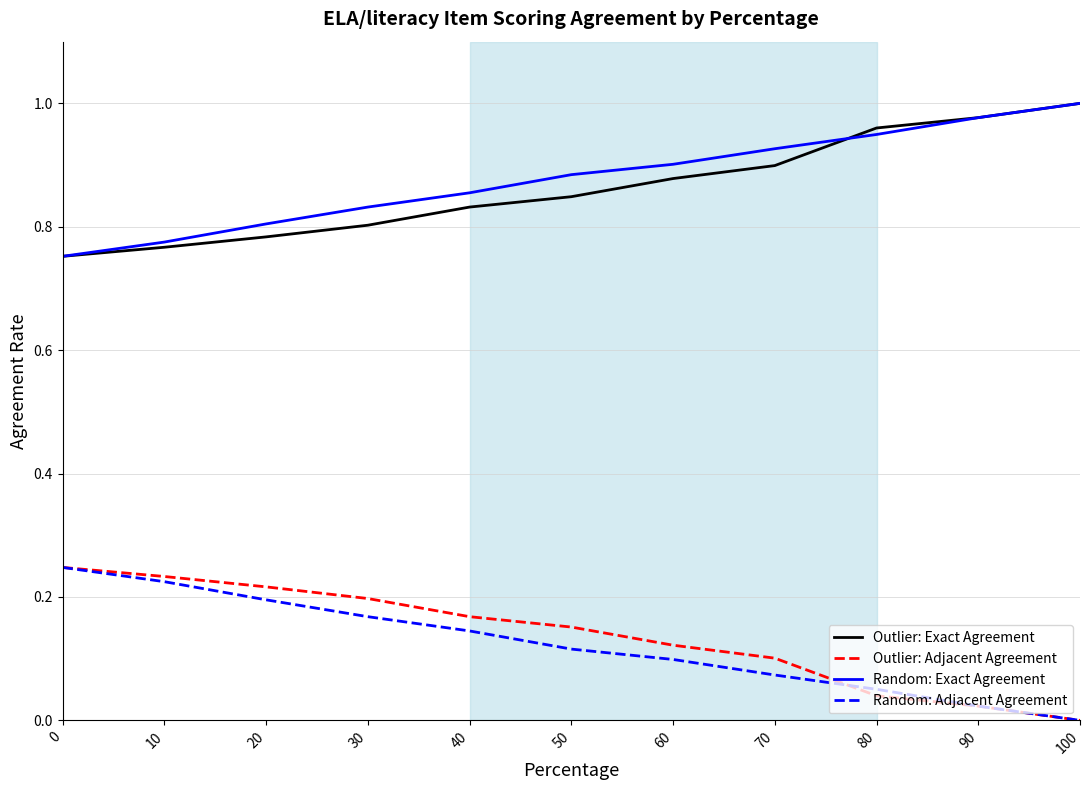

True or false: Random: Exact Agreement and Outlier: Adjacent Agreement intersect in this chart.

False